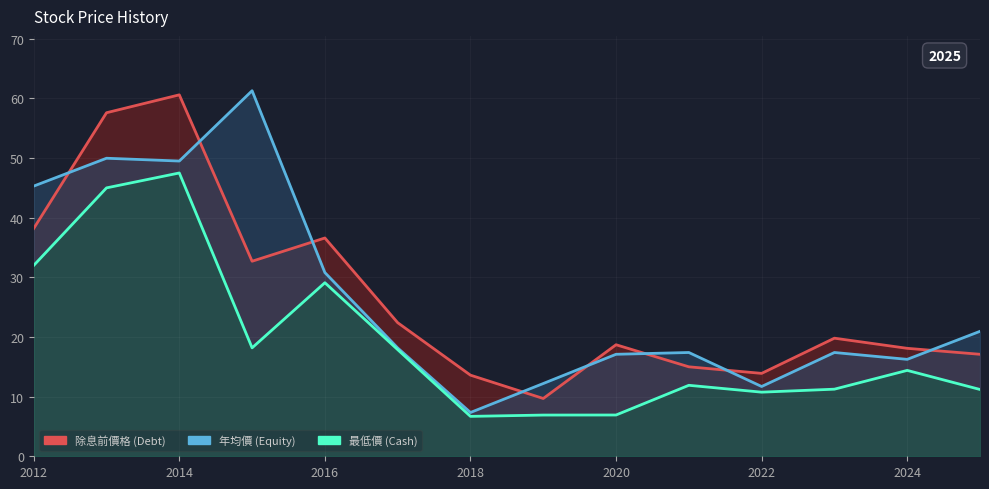

True or false: 年均價 (Equity) and 除息前價格 (Debt) cross at least once.

True